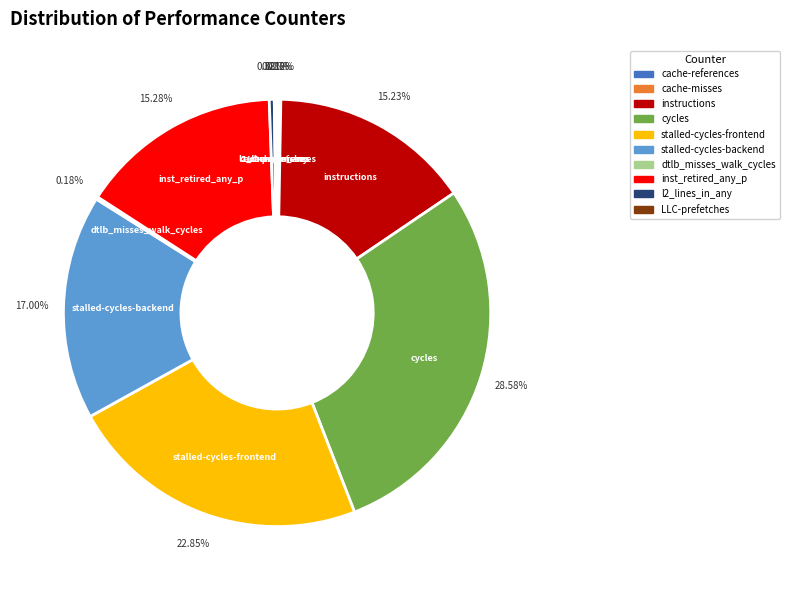

Does instructions represent more than half of the total?

No